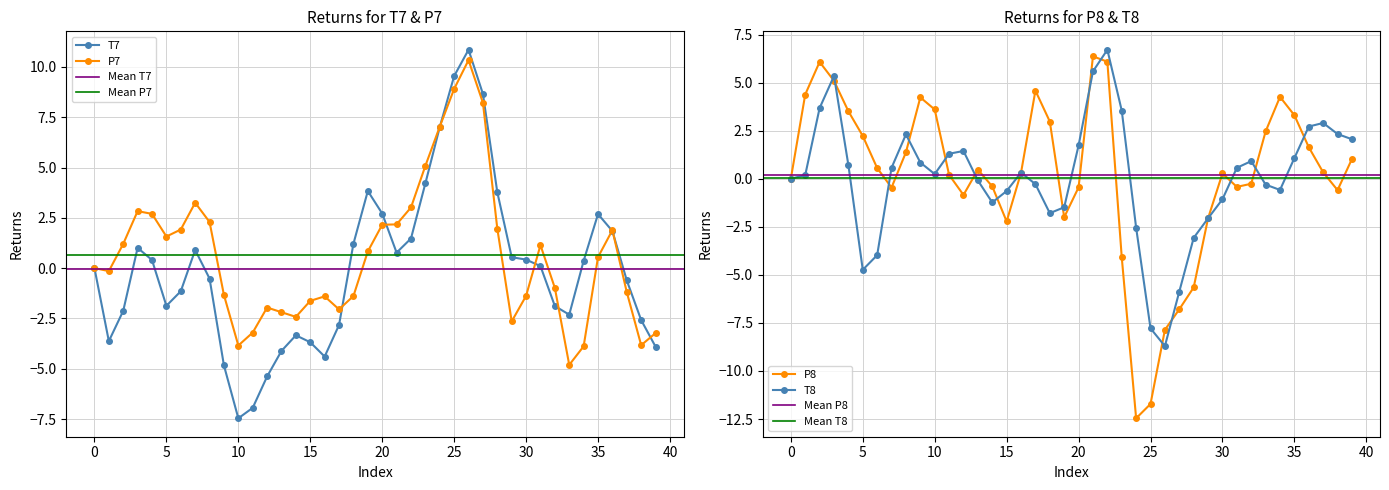

Which series has the widest spread of values?

P8